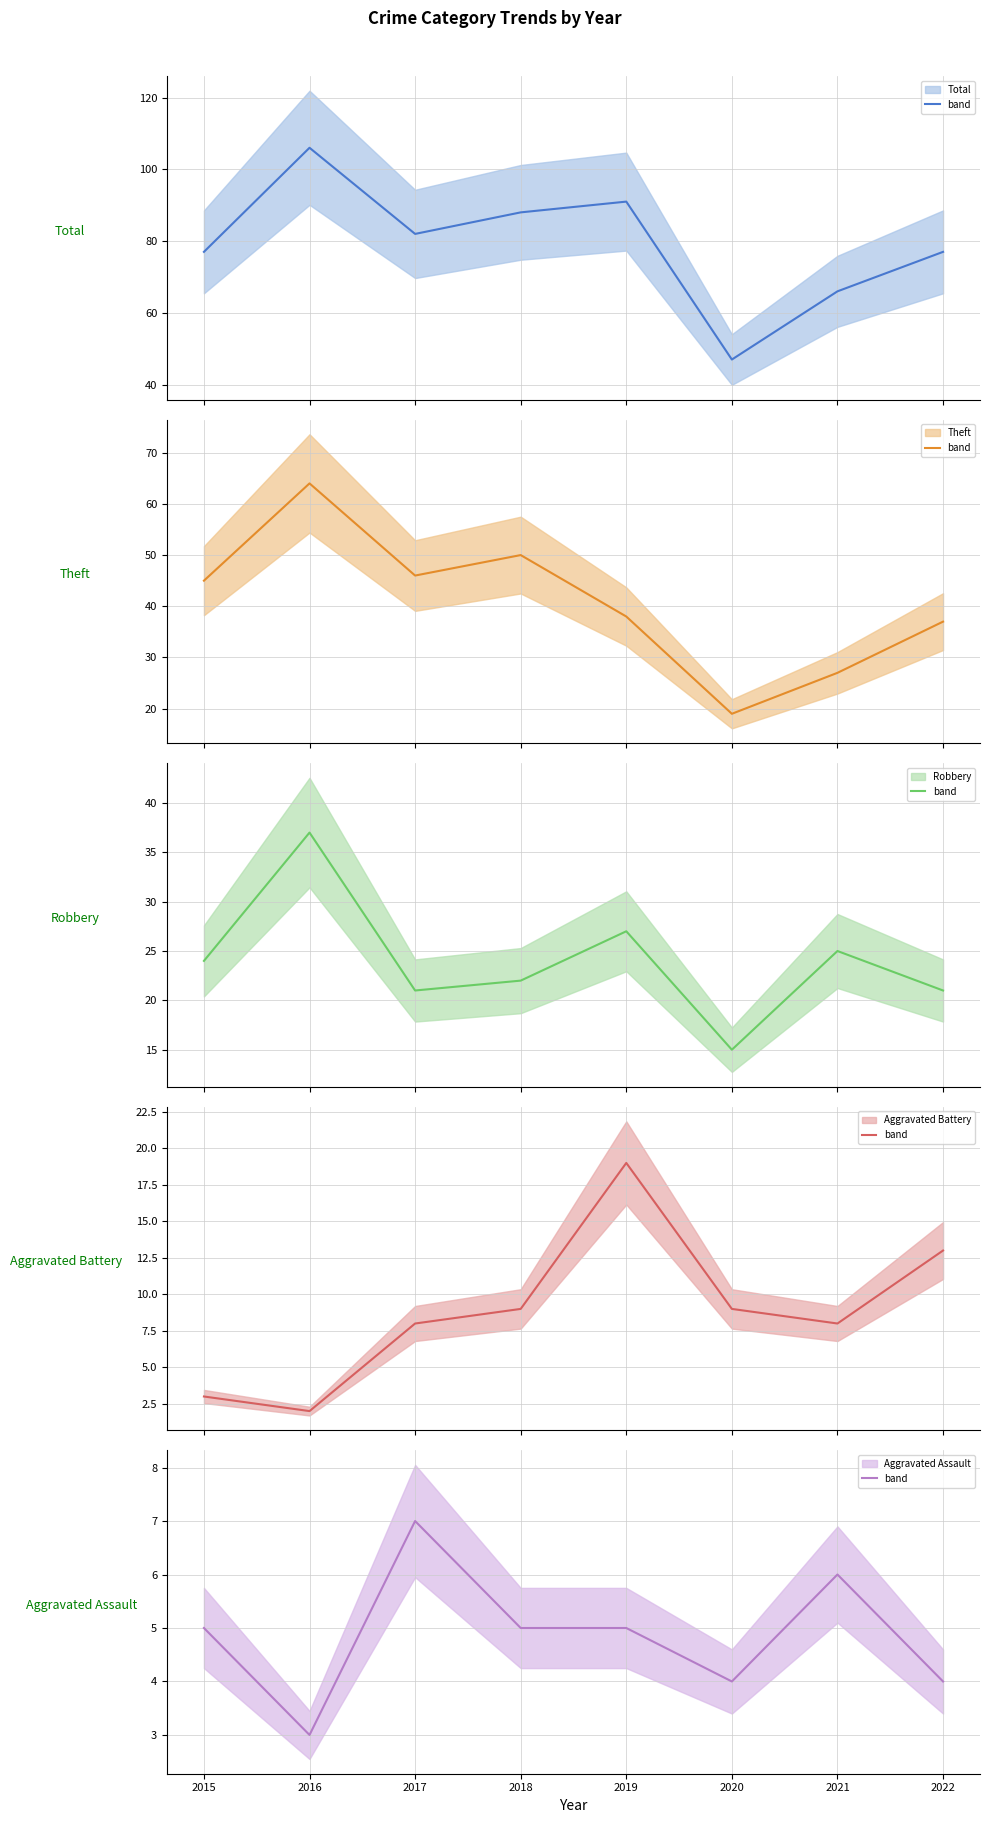

What is the sum of the Total values at 2020 and 2015?

124